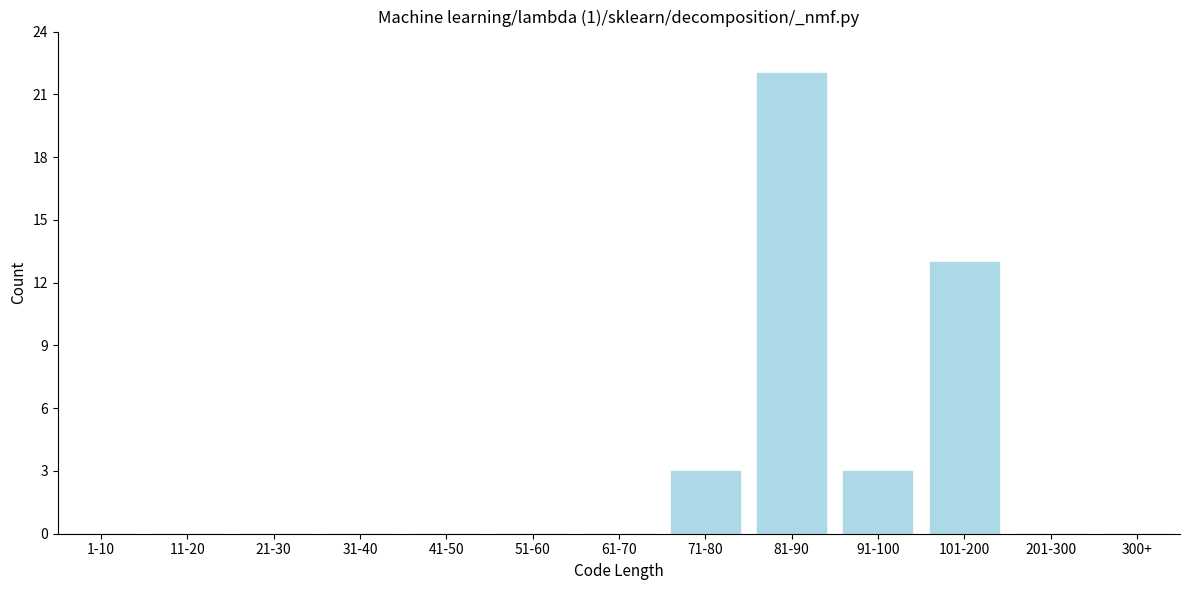

Reading right to left, transcribe all the data shown in this chart.

300+=0	201-300=0	101-200=13	91-100=3	81-90=22	71-80=3	61-70=0	51-60=0	41-50=0	31-40=0	21-30=0	11-20=0	1-10=0